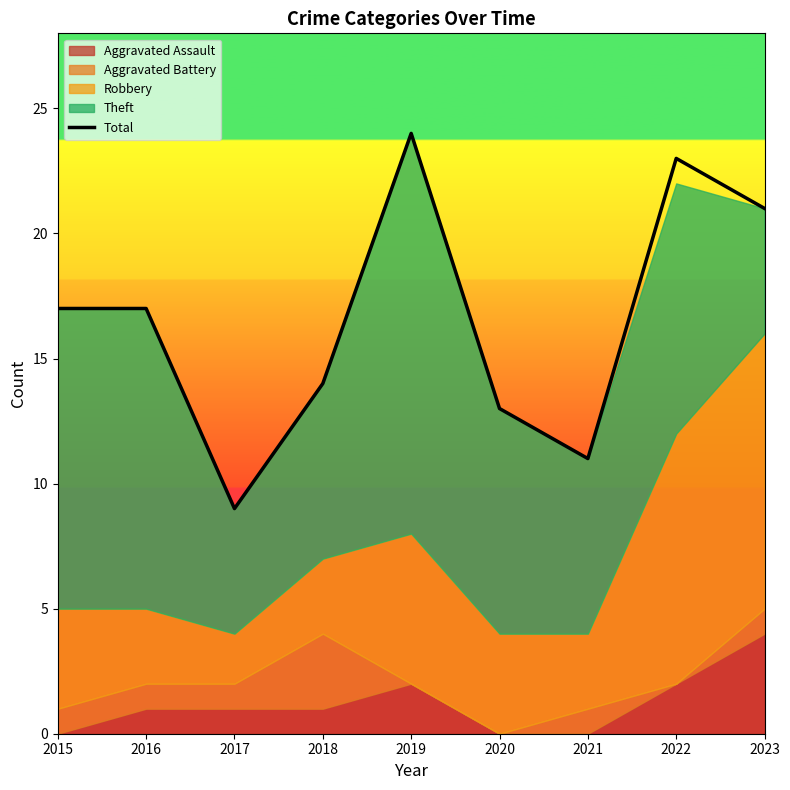

How many data points does each series have?

9